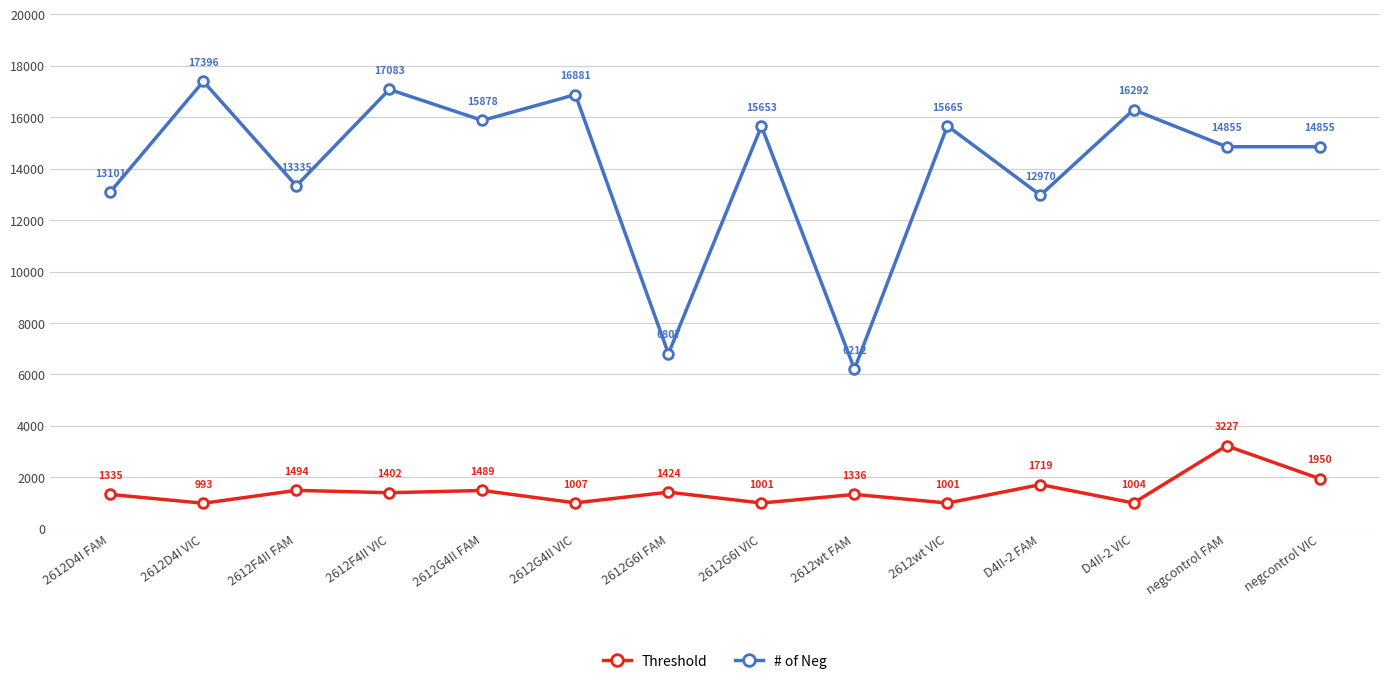

True or false: Threshold and # of Neg intersect in this chart.

False